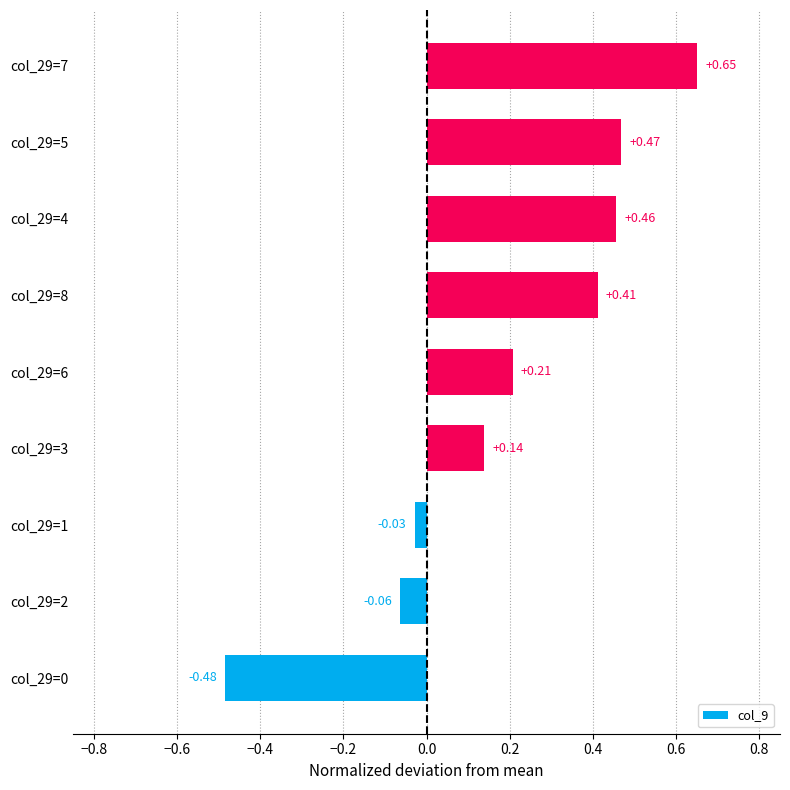

Which has a higher value, col_29=6 or col_29=0?

col_29=6